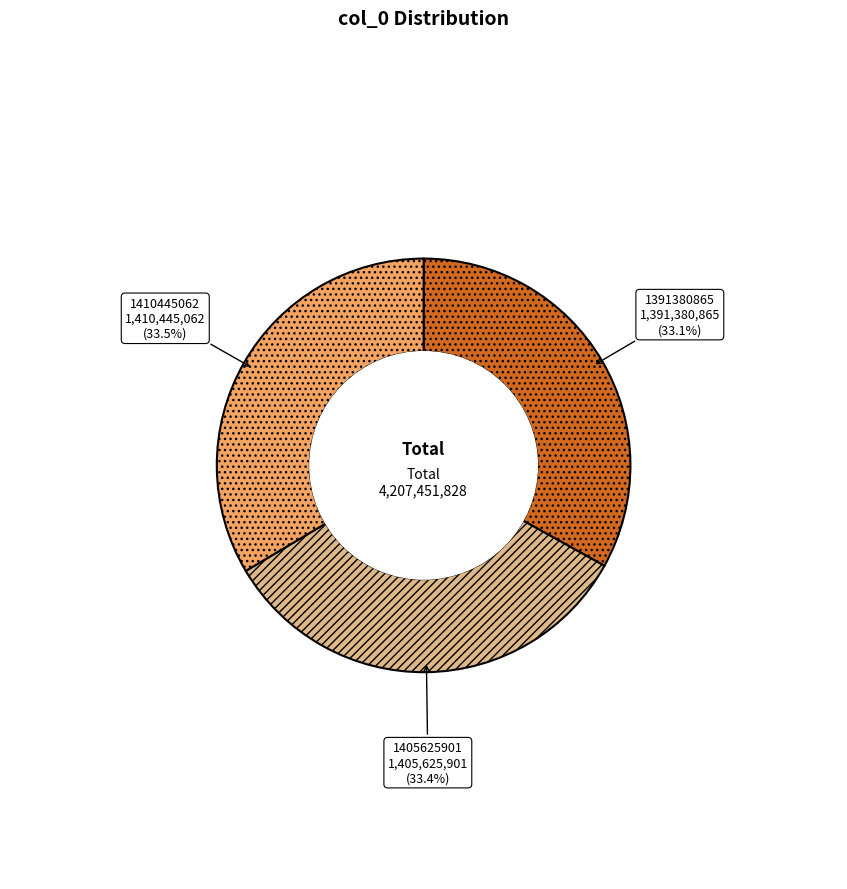

Does 1405625901 account for over 50% of the chart?

No